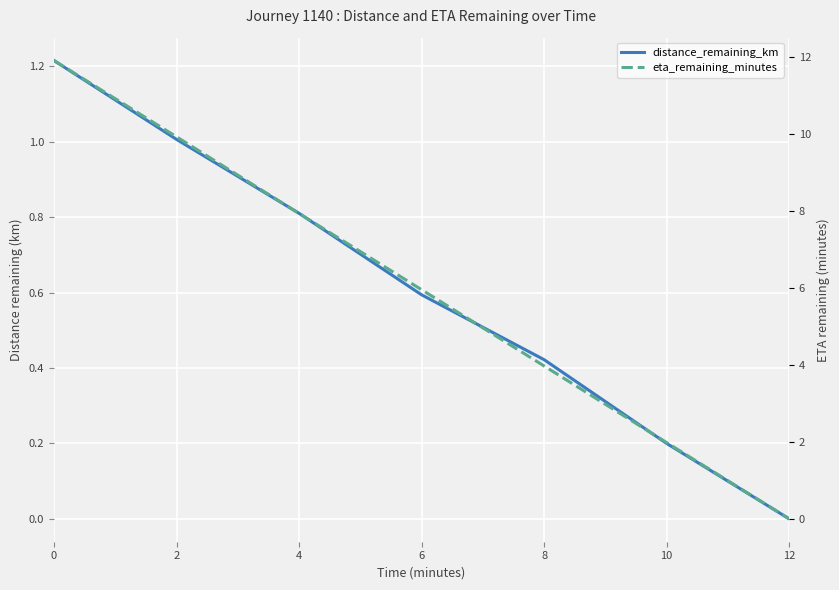

True or false: eta_remaining_minutes and distance_remaining_km intersect in this chart.

False